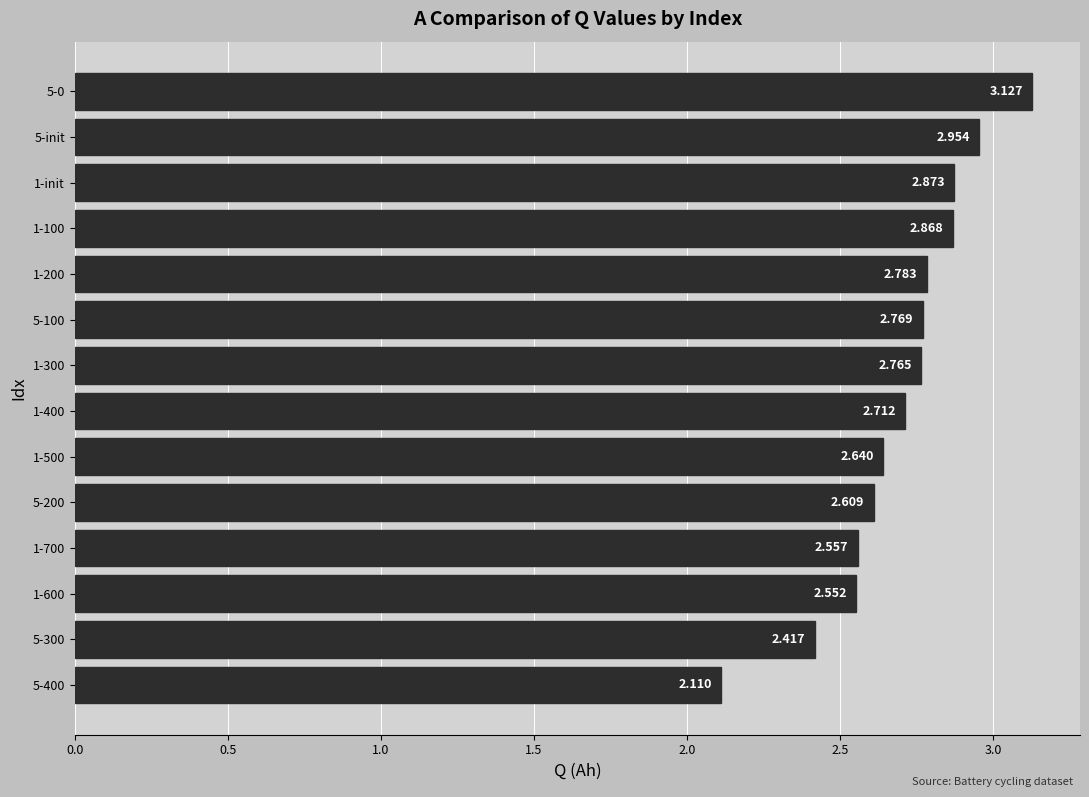

Does the chart contain stacked bars?

No